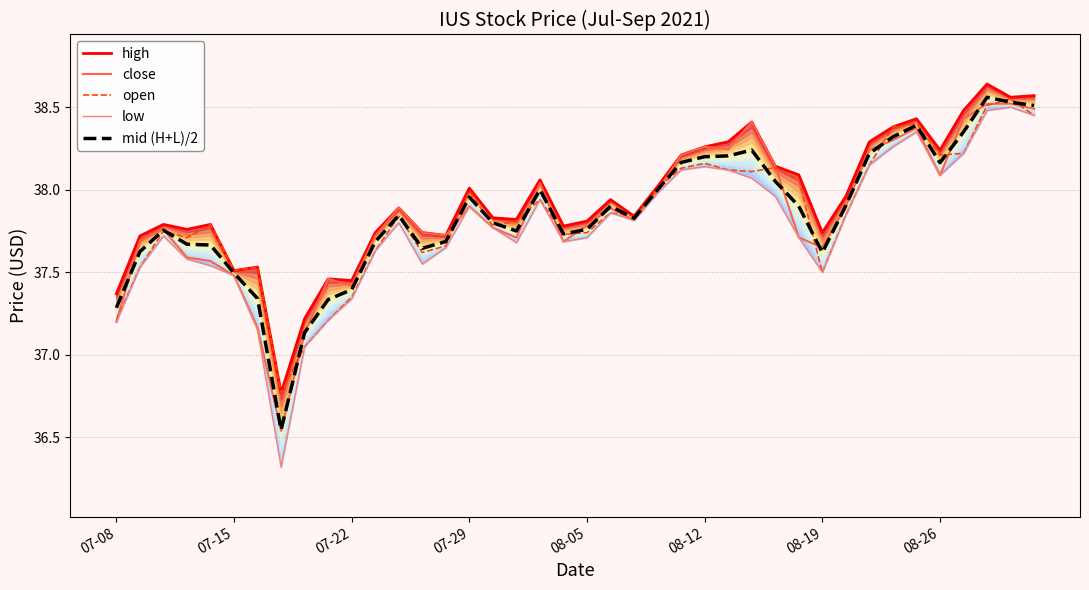

Reading left to right, list all the values displayed in this chart.

high: 37.4	37.7	37.8	37.8	37.8	37.5	37.5	36.8	37.2	37.5	37.5	37.7	37.9	37.7	37.7	38.0	37.8	37.8	38.1	37.8	37.8	37.9	37.8	38.0	38.2	38.3	38.3	38.4	38.1	38.1	37.7	38.0	38.3	38.4	38.4	38.2	38.5	38.6	38.6	38.6
close: 37.2	37.7	37.8	37.6	37.6	37.5	37.2	36.5	37.1	37.5	37.4	37.7	37.9	37.7	37.7	37.9	37.8	37.7	38.0	37.7	37.8	37.9	37.8	38.0	38.2	38.3	38.2	38.4	38.1	37.7	37.6	37.9	38.2	38.3	38.4	38.1	38.4	38.5	38.5	38.5
open: 37.2	37.5	37.8	37.7	37.8	37.5	37.5	36.8	37.0	37.2	37.4	37.6	37.8	37.6	37.7	38.0	37.8	37.8	37.9	37.7	37.7	37.9	37.8	38.0	38.1	38.2	38.1	38.1	38.1	38.1	37.5	37.8	38.1	38.4	38.4	38.2	38.2	38.5	38.5	38.5
low: 37.2	37.5	37.7	37.6	37.5	37.5	37.1	36.3	37.0	37.2	37.3	37.6	37.8	37.5	37.6	37.9	37.8	37.7	37.9	37.7	37.7	37.9	37.8	38.0	38.1	38.1	38.1	38.1	38.0	37.7	37.5	37.8	38.1	38.3	38.4	38.1	38.2	38.5	38.5	38.5
mid (H+L)/2: 37.3	37.6	37.8	37.7	37.7	37.5	37.3	36.5	37.1	37.3	37.4	37.7	37.8	37.6	37.7	38.0	37.8	37.8	38.0	37.7	37.8	37.9	37.8	38.0	38.2	38.2	38.2	38.2	38.1	37.9	37.6	37.9	38.2	38.3	38.4	38.2	38.3	38.6	38.5	38.5